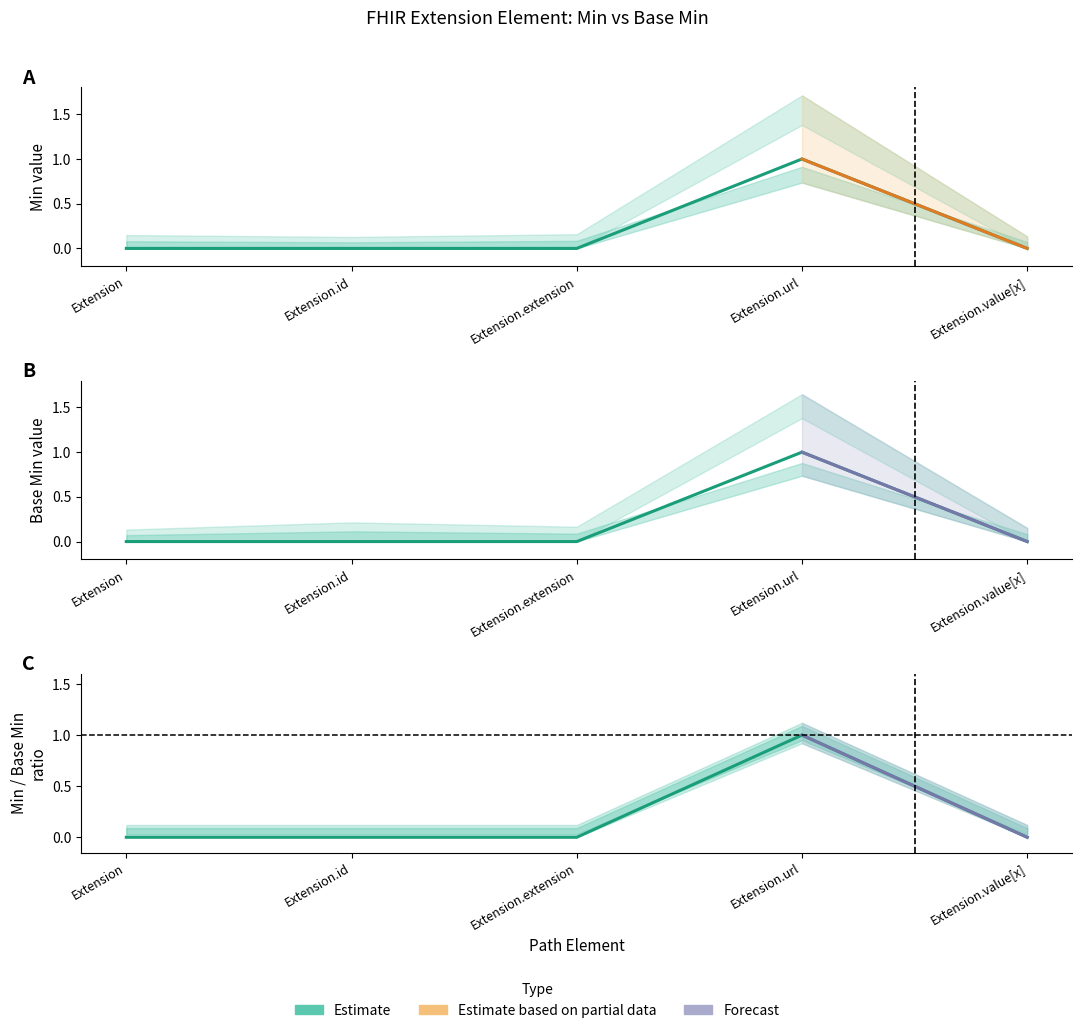

Which category has the lowest value in the Min series?

Extension